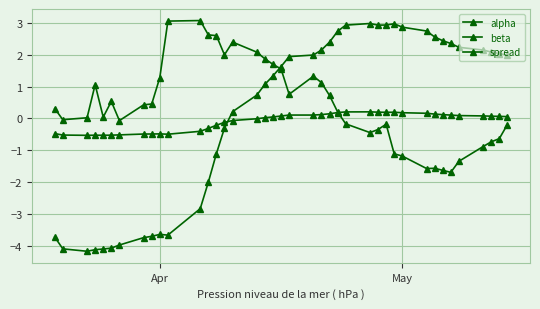

Count the number of categories in the chart.

40